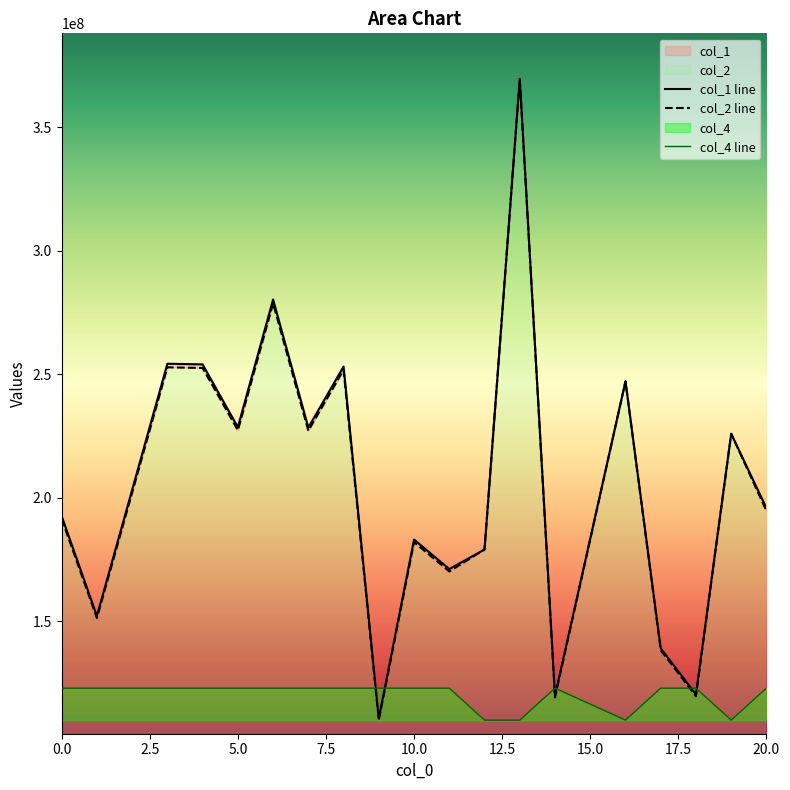

Which series changed the most between 5 and 8?

col_1